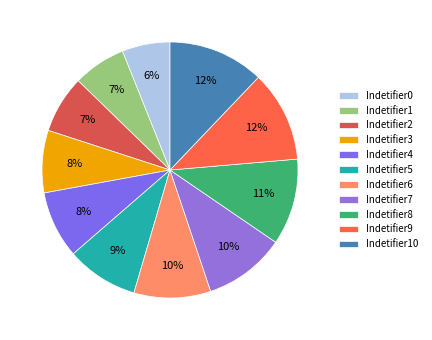

Is the sum of Indetifier7 and Indetifier9 greater than half?

No